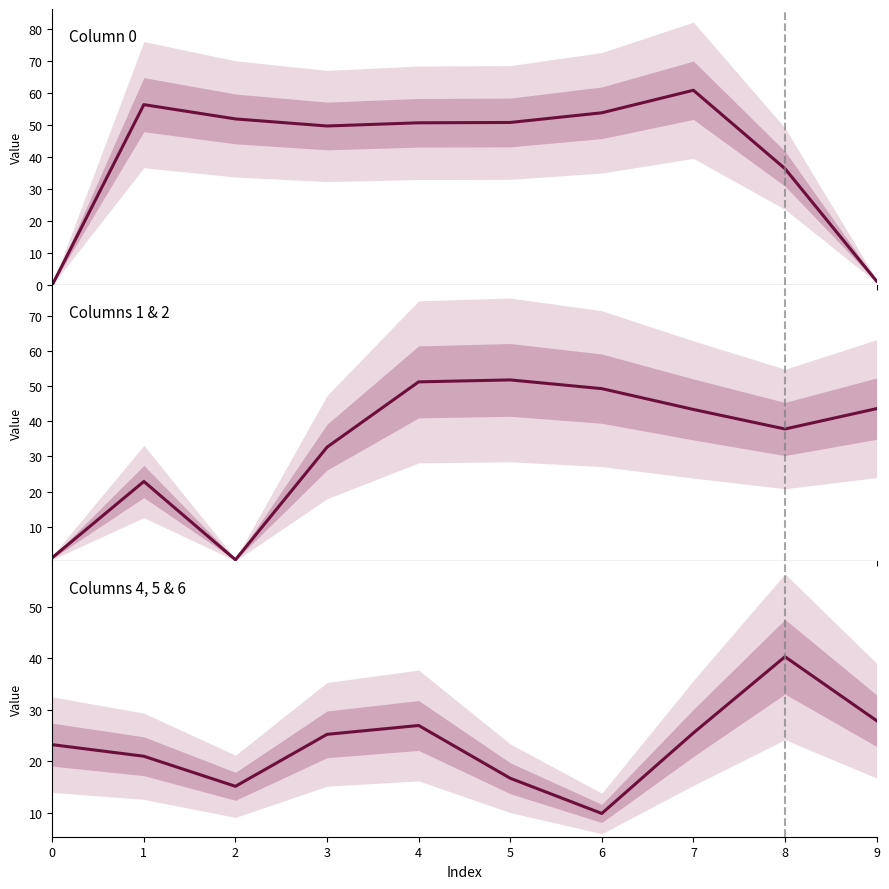

Reading right to left, transcribe all the data shown in this chart.

Column 0: 1.2	36.4	60.9	53.9	50.8	50.7	49.7	52.0	56.4	0.0
Columns 1 & 2: 43.6	37.8	43.4	49.3	51.8	51.2	32.7	0.6	22.9	1.2
Columns 4, 5 & 6: 27.9	40.3	25.5	9.8	16.7	26.9	25.2	15.1	21.0	23.2